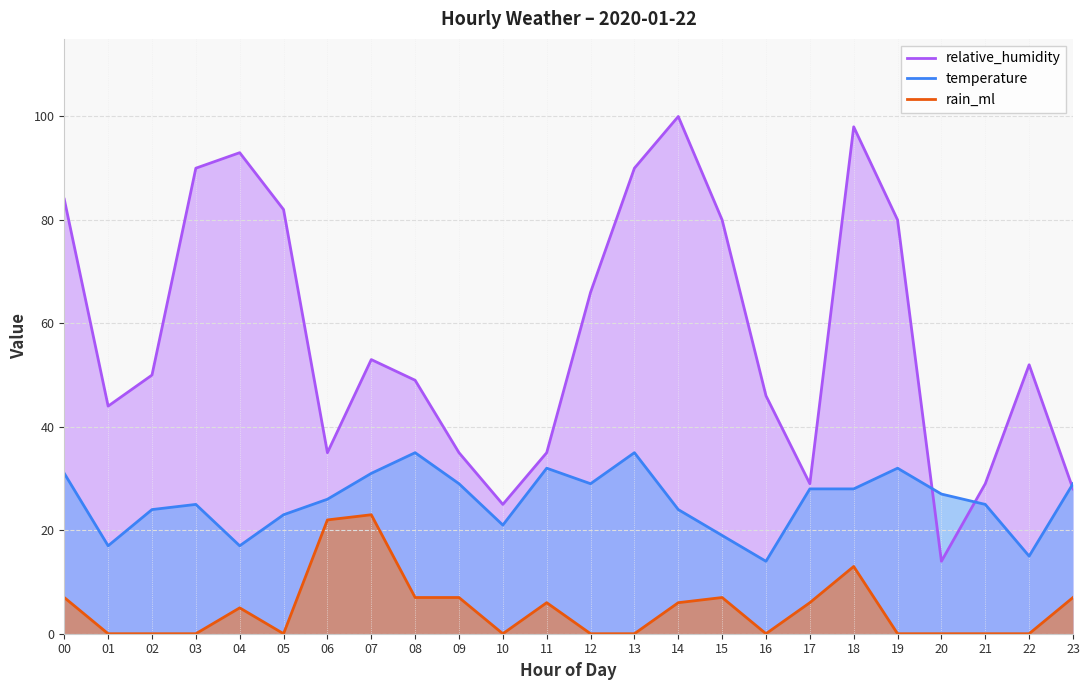

Between 13 and 14, which series saw the biggest shift?

temperature